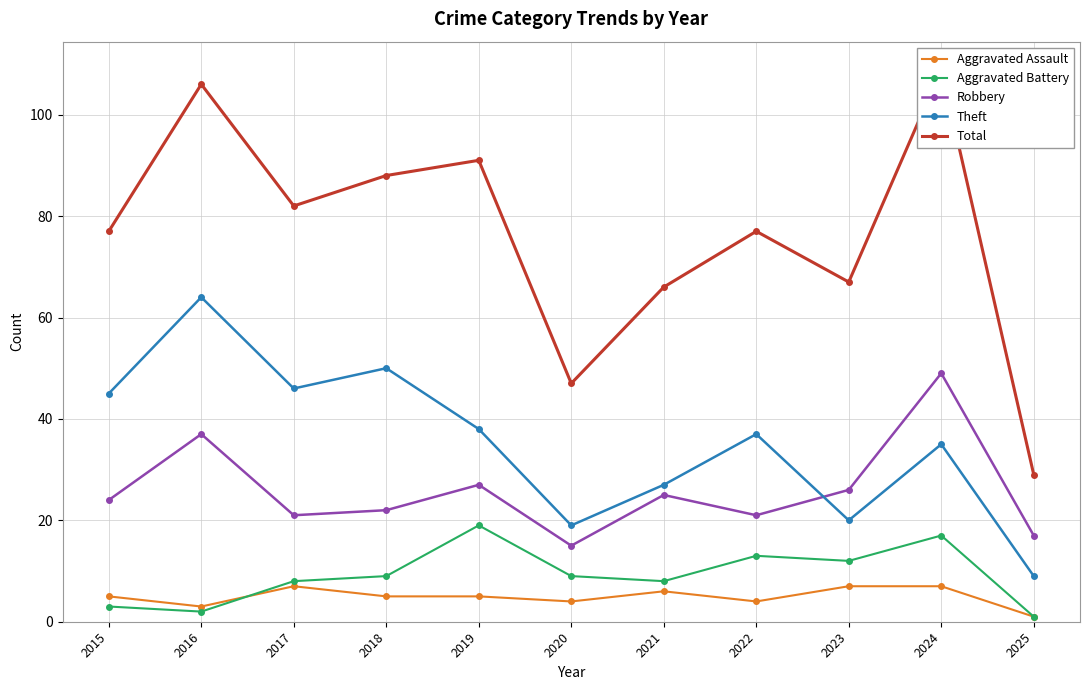

The value of Aggravated Assault at 2015 is 9. True or false?

False